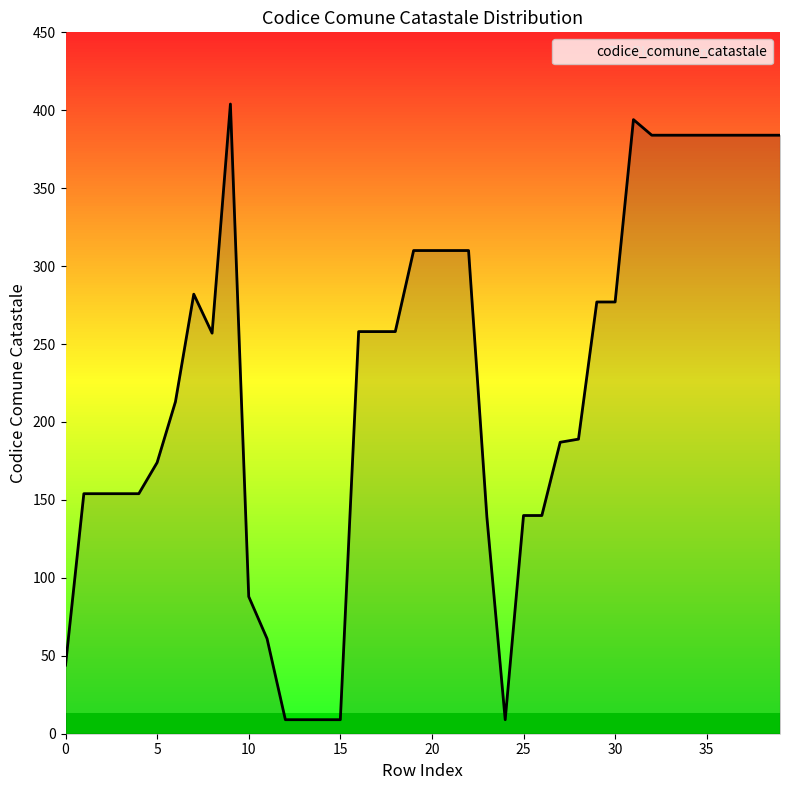

What is the greatest value displayed?

404